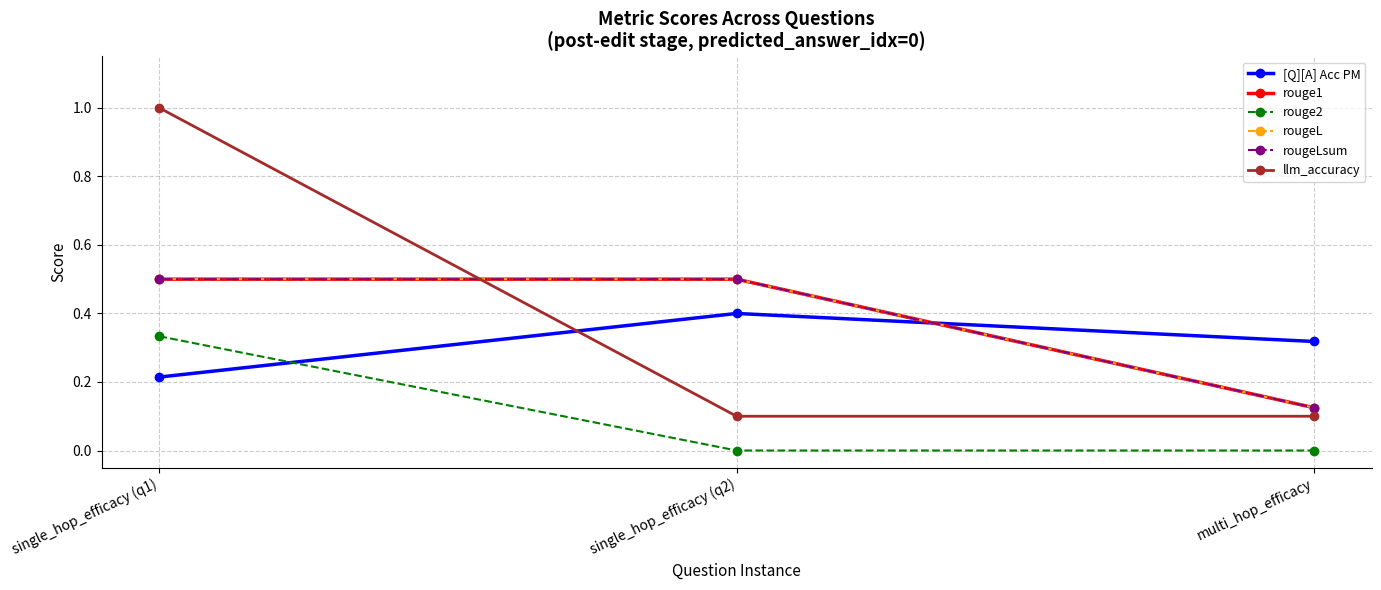

Rank the series at multi_hop_efficacy from highest to lowest value.

[Q][A] Acc PM, rouge1, rougeL, rougeLsum, llm_accuracy, rouge2